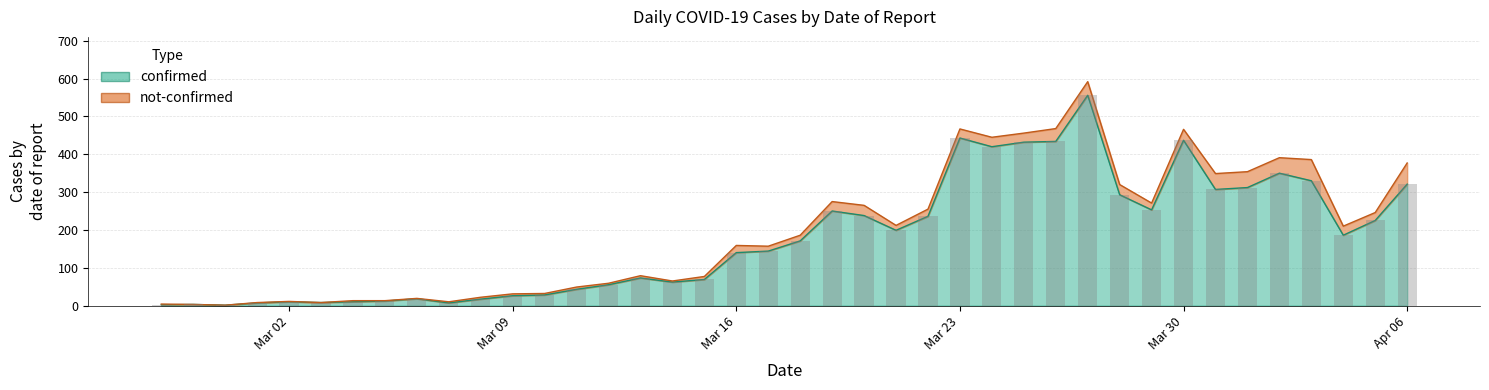

Rank the categories by value from lowest to highest.

2020-02-29, 2020-02-27, 2020-02-28, 2020-03-01, 2020-03-07, 2020-03-03, 2020-03-02, 2020-03-04, 2020-03-05, 2020-03-08, 2020-03-06, 2020-03-09, 2020-03-10, 2020-03-11, 2020-03-12, 2020-03-14, 2020-03-15, 2020-03-13, 2020-03-16, 2020-03-17, 2020-03-18, 2020-04-04, 2020-03-21, 2020-04-05, 2020-03-22, 2020-03-20, 2020-03-19, 2020-03-29, 2020-03-28, 2020-03-31, 2020-04-01, 2020-04-06, 2020-04-03, 2020-04-02, 2020-03-24, 2020-03-25, 2020-03-26, 2020-03-30, 2020-03-23, 2020-03-27